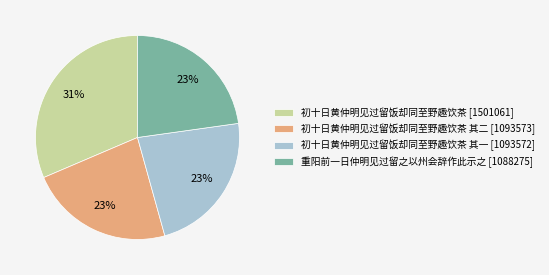

What is the largest slice in the pie chart?

初十日黄仲明见过留饭却同至野趣饮茶 [1501061]